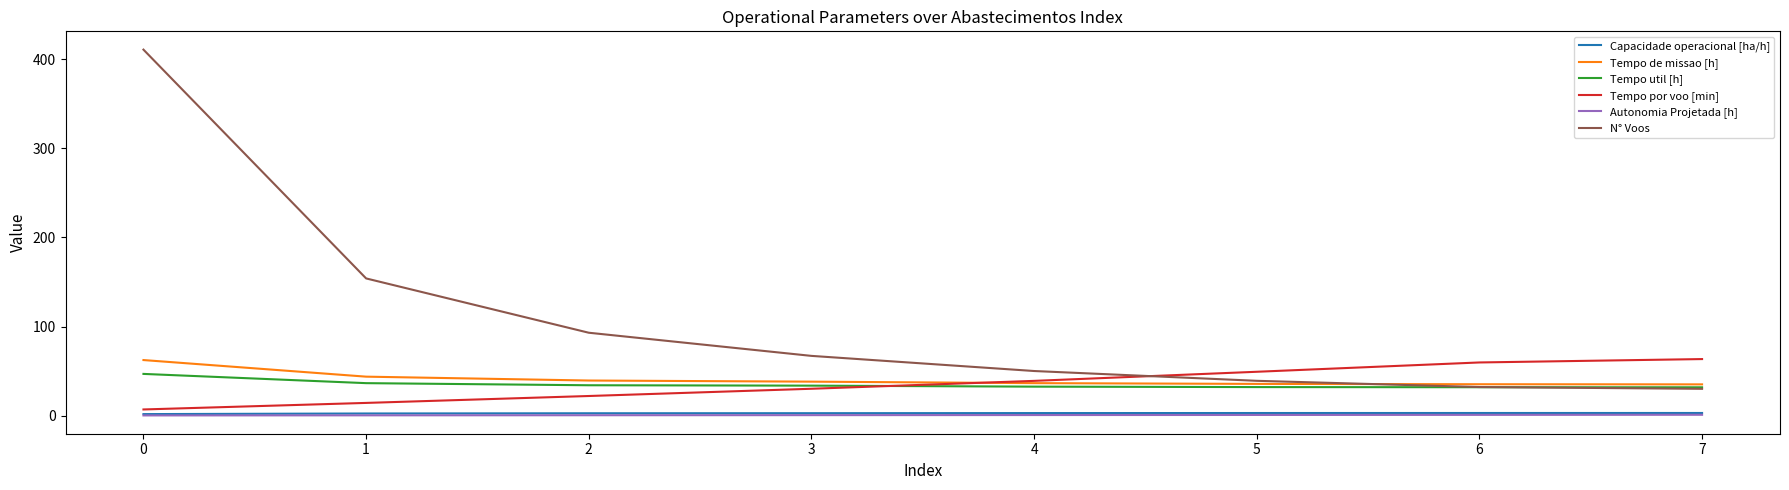

Is the value of Tempo de missao [h] at 0 greater than the value of Tempo por voo [min] at 3?

Yes